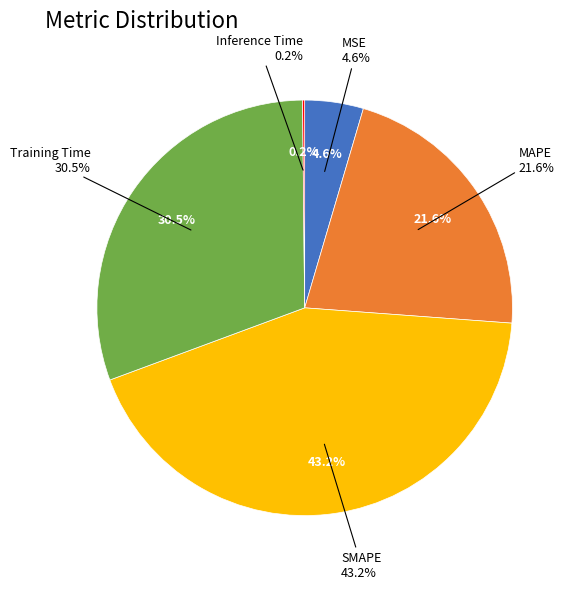

To the nearest percent, what percentage of the pie is Training Time?

30%